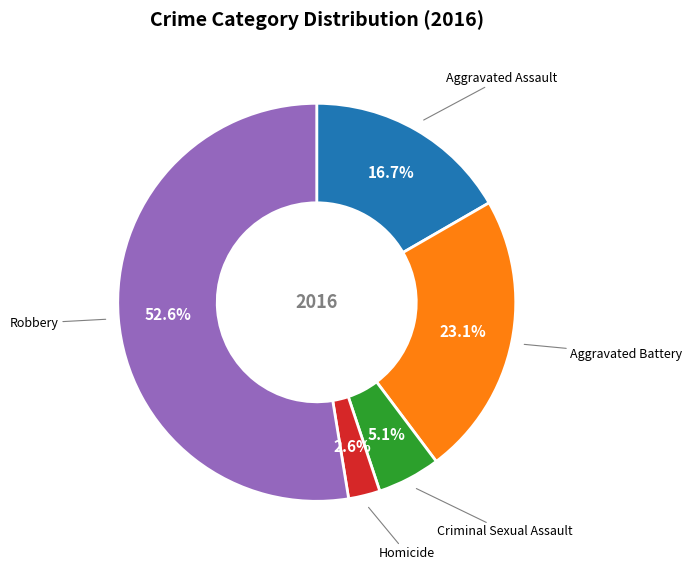

Is there any slice that represents more than half of the pie?

Yes